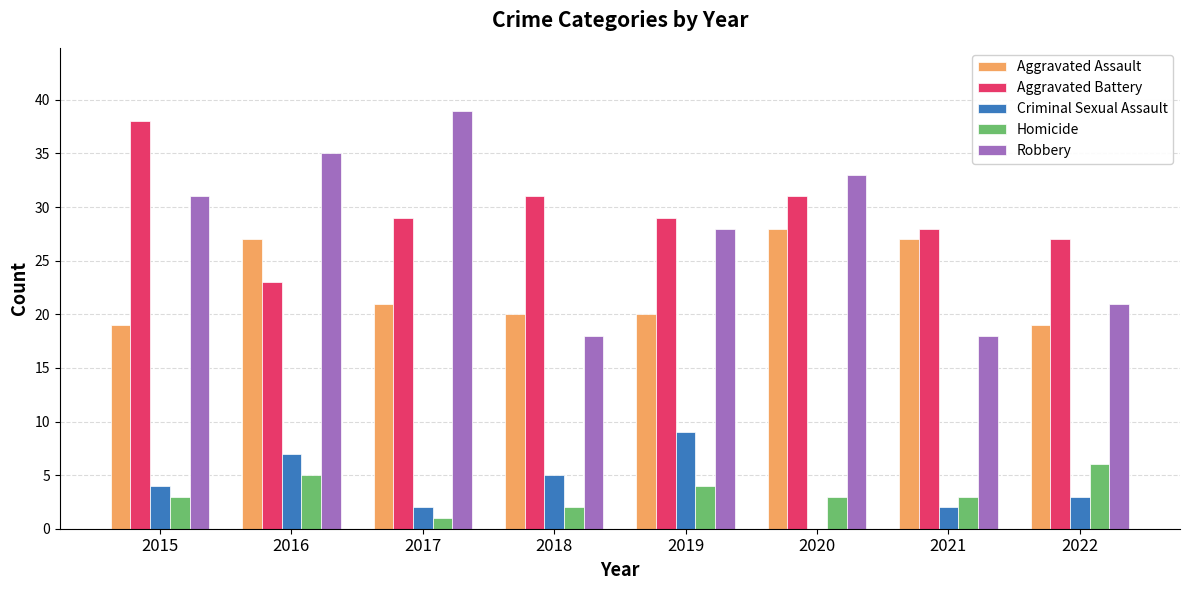

Count the Homicide values in the range 3 to 5.

5